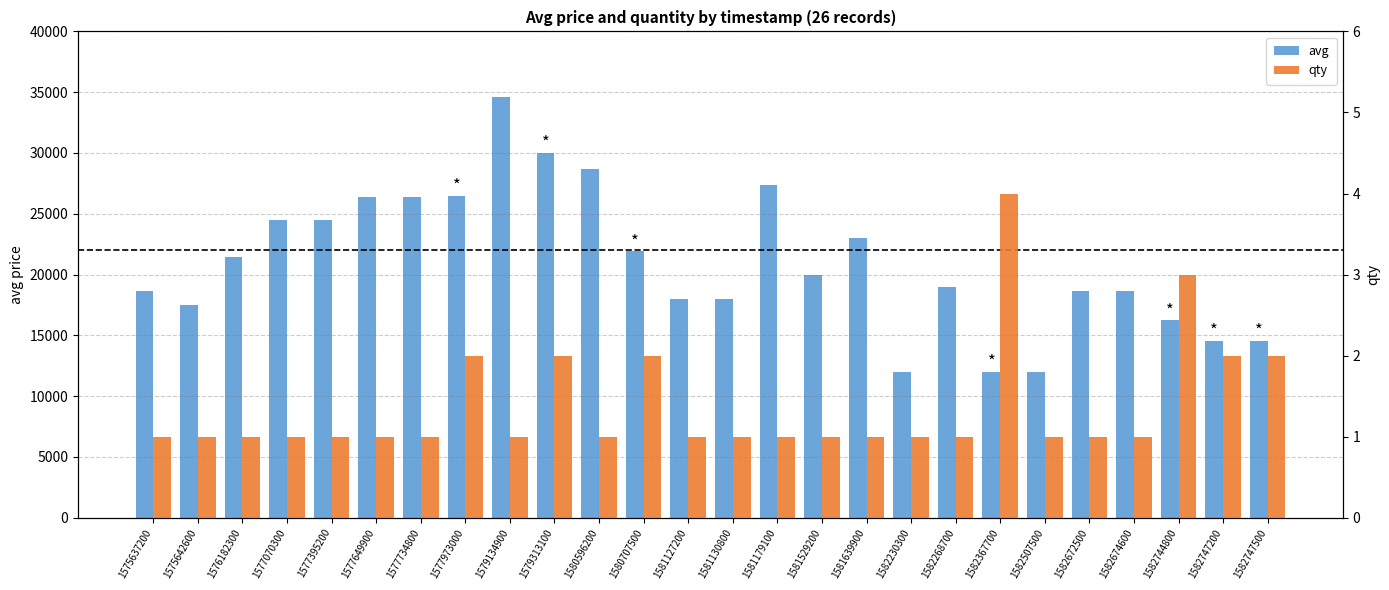

What is the value of the avg bar at the 8th from the left?

26480